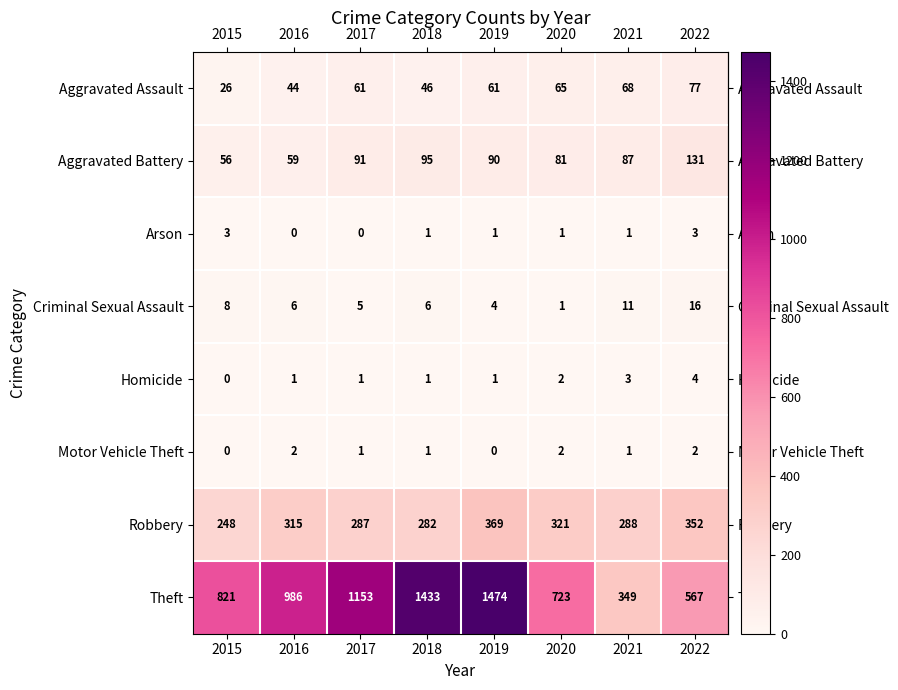

What is the sum of the Homicide values at 2020 and 2019?

3